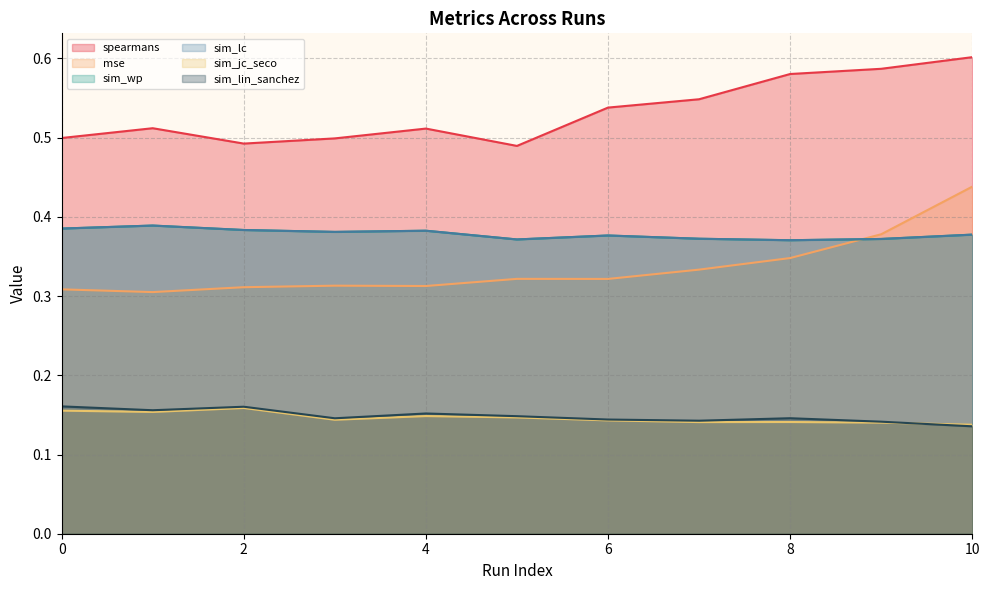

At which label is spearmans closest to 0?

5